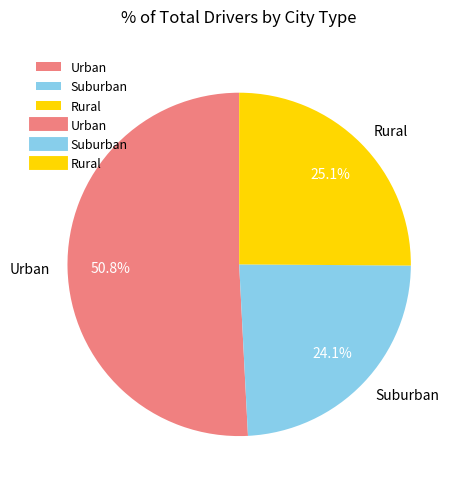

Does any single category account for the majority?

Yes